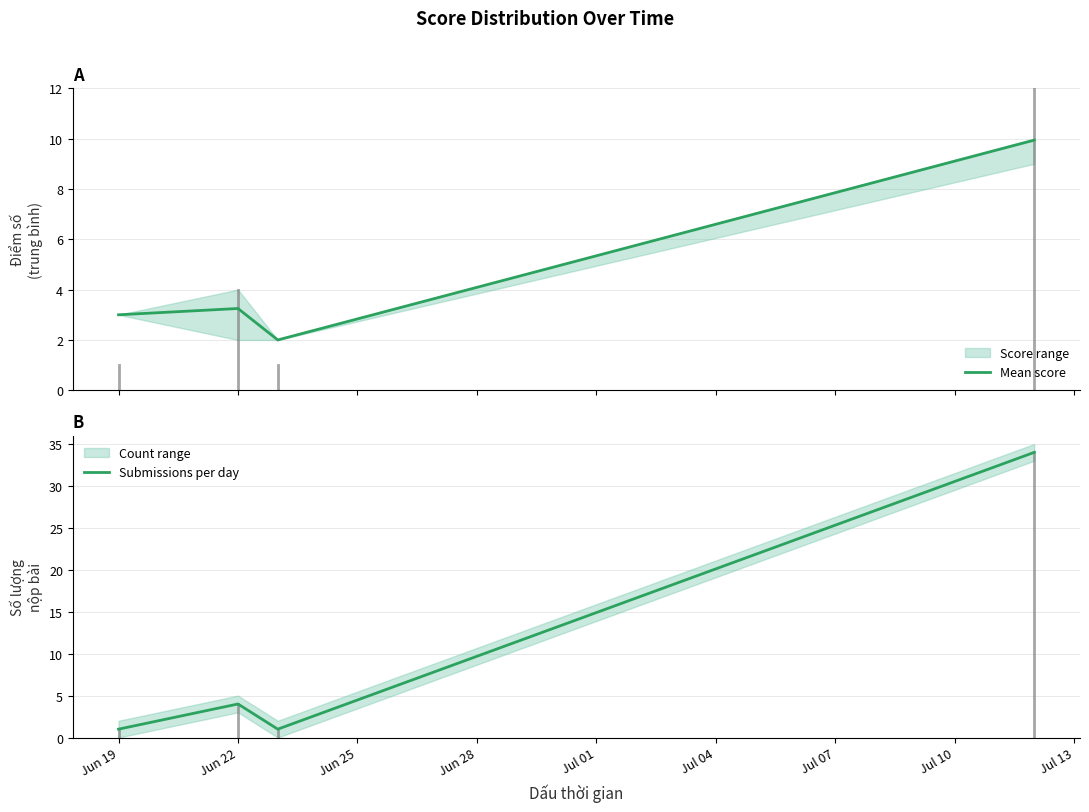

Which series has the widest spread of values?

Submissions per day